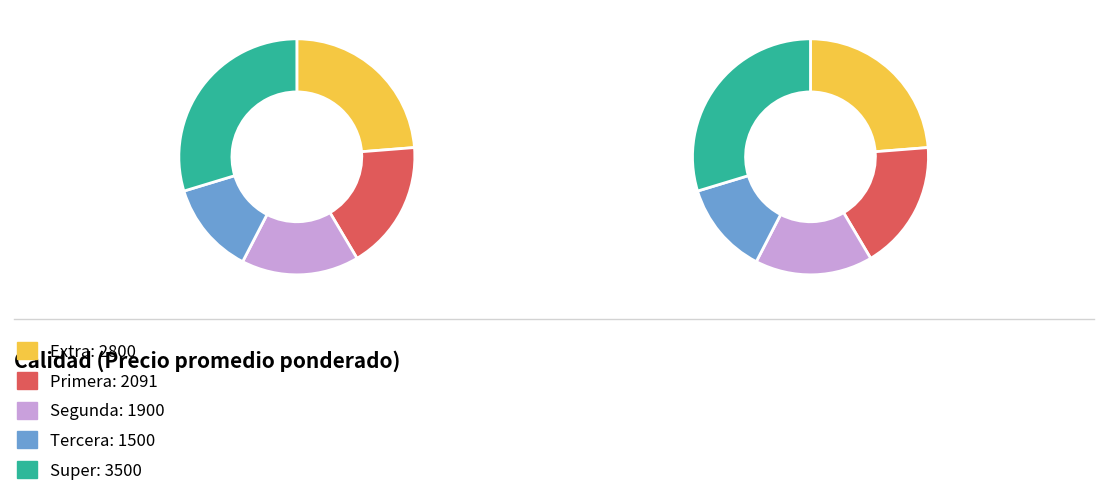

To the nearest percent, what portion does Tercera represent?

13%